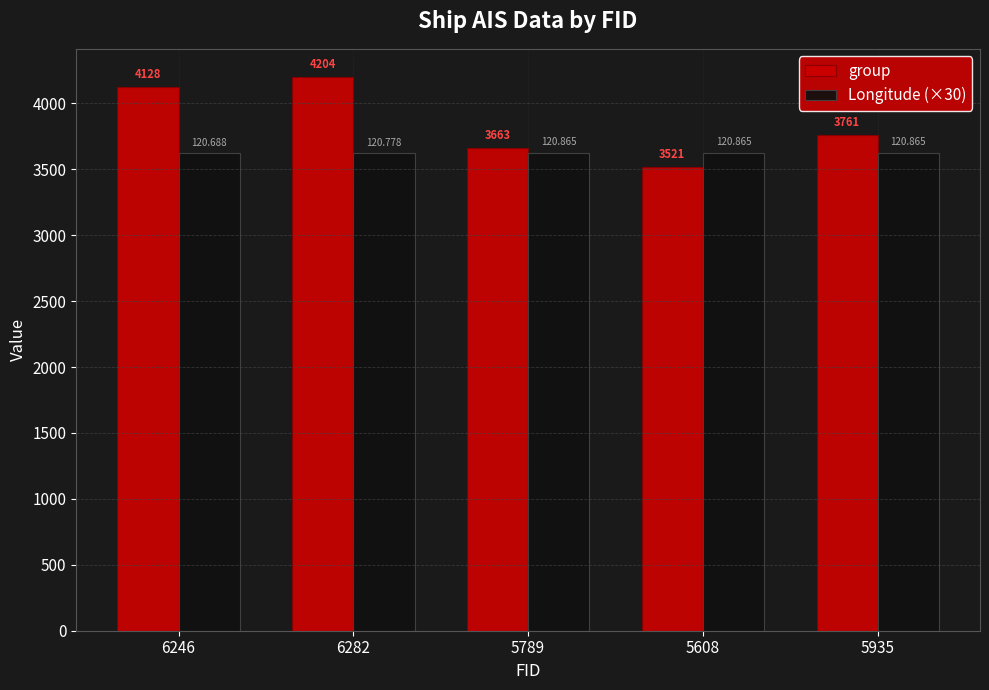

What is the label of the 5th bar from the left?

5935